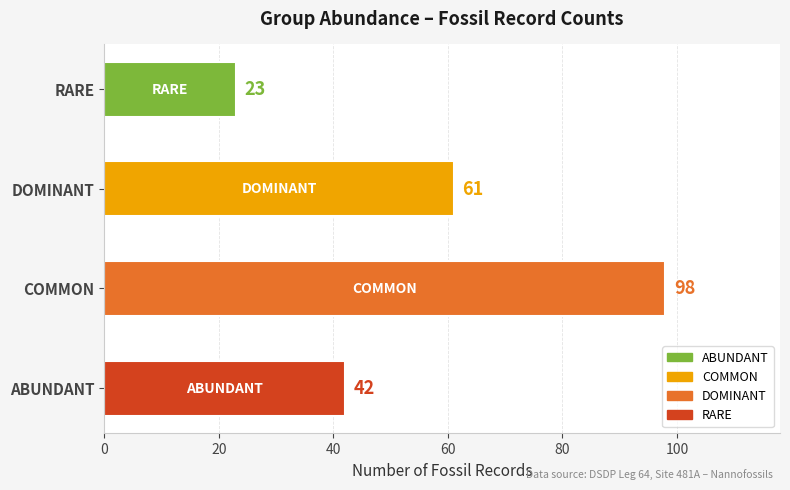

Where is the data nearest to the value 60?

DOMINANT